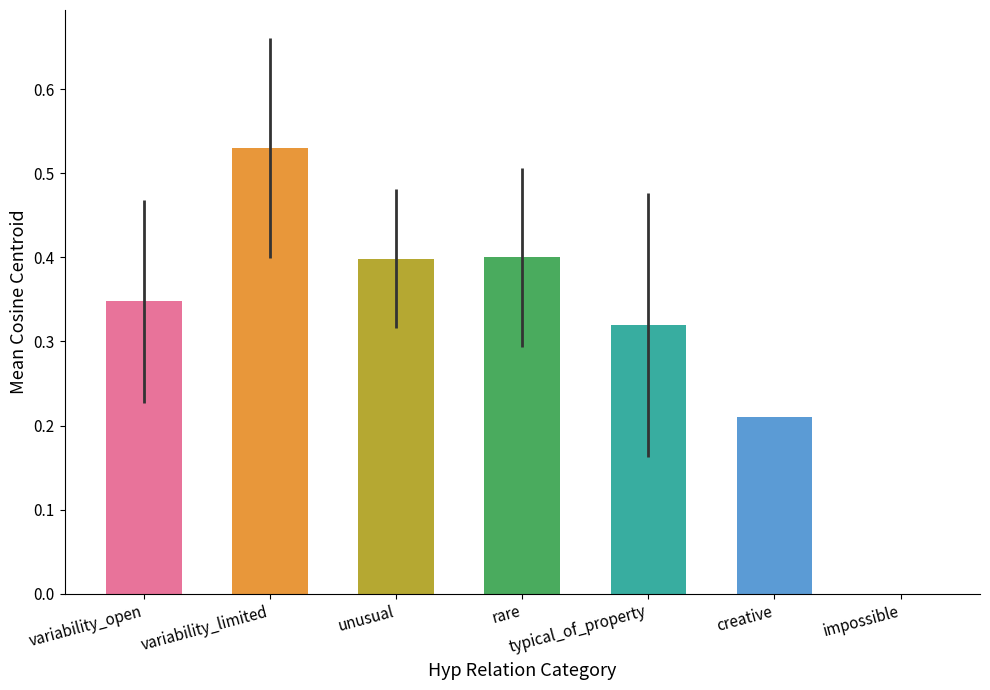

What is the sum of all values?

2.2